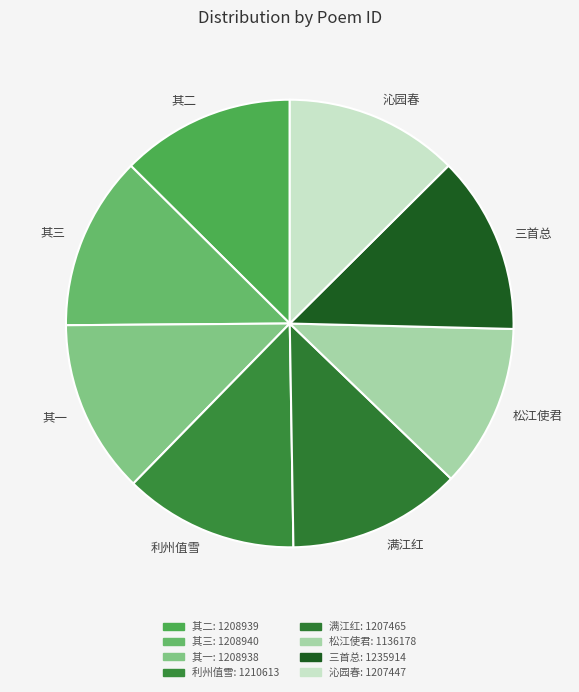

How many slices are in this pie chart?

8